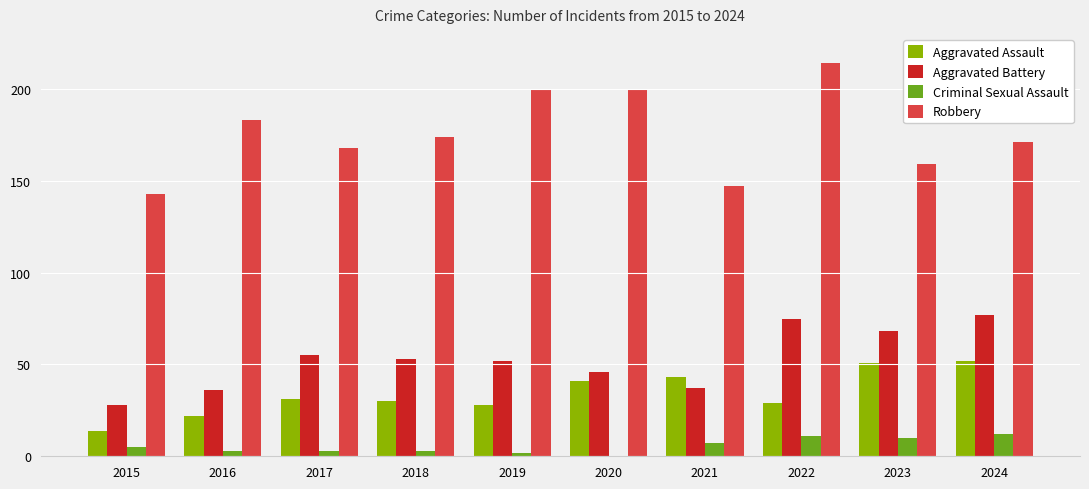

The Robbery series shows 200 at 2019. True or false?

True